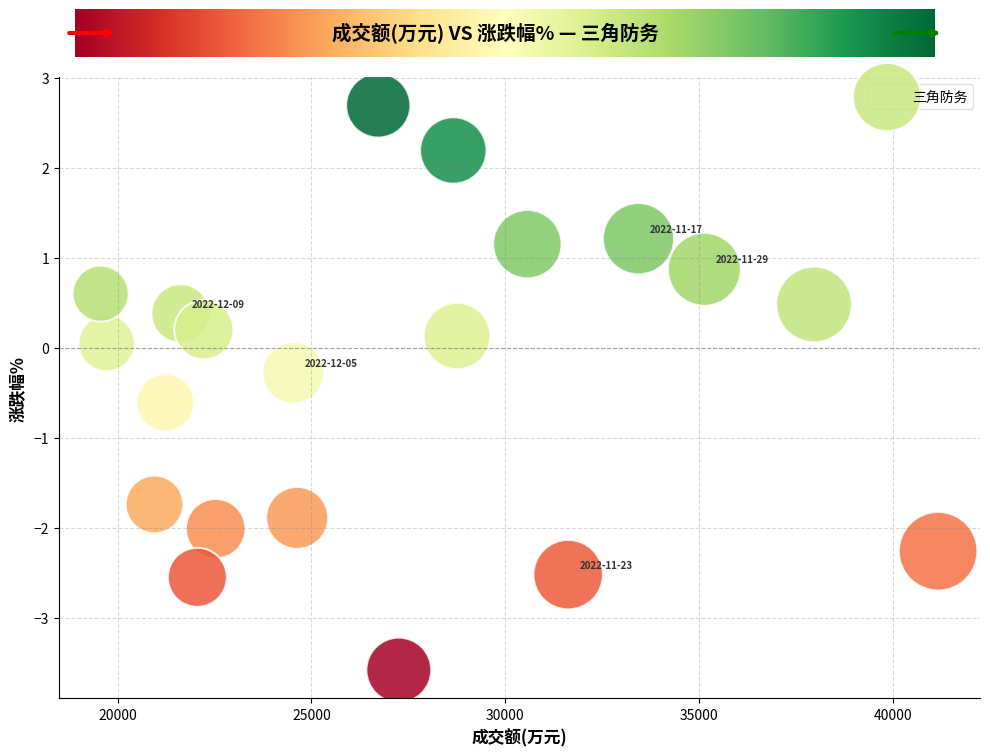

What is the range of Y values (max minus min)?

6.3